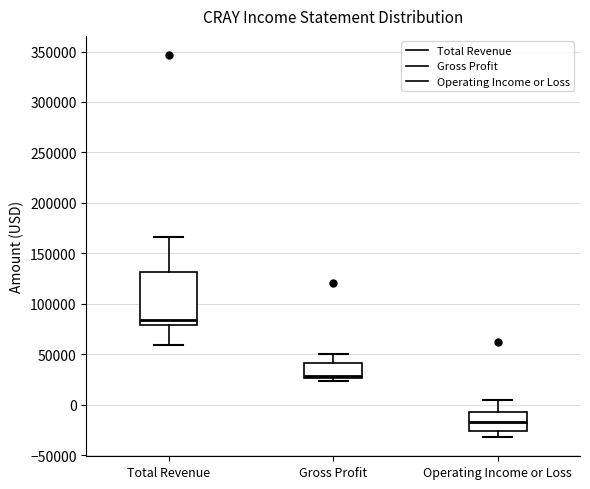

Where does the median line of the box for Total Revenue sit on the y-axis? The values are not printed on the chart, so give them approximately, as read against the axis.

85000